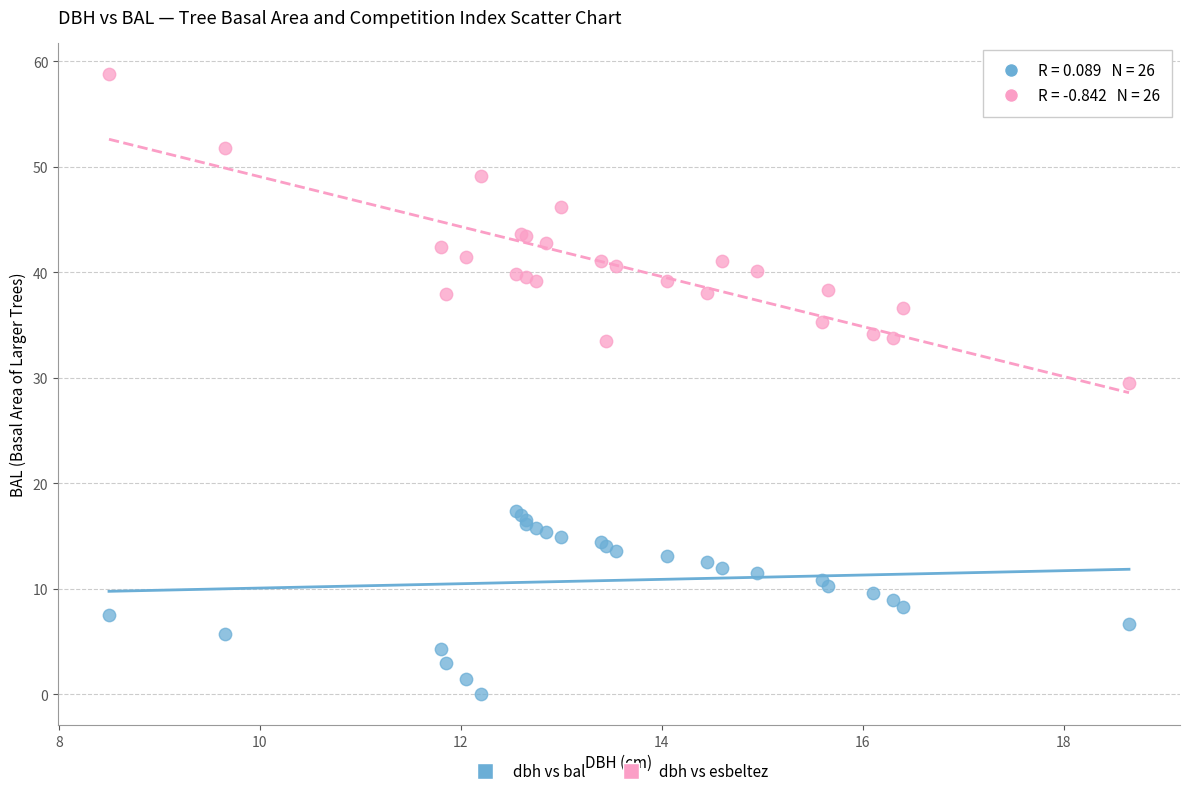

What are all the series names shown in the legend?

dbh vs bal, dbh vs esbeltez